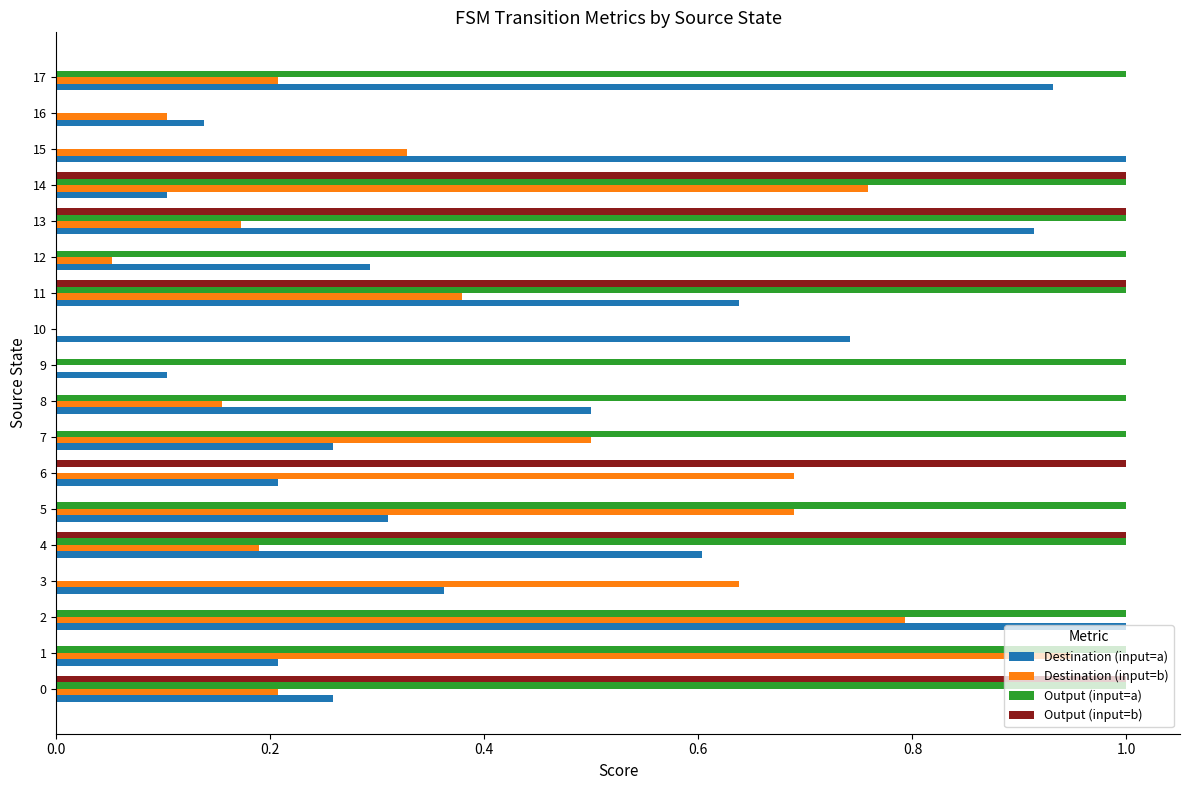

What is the maximum value for Output (input=b)?

1.0